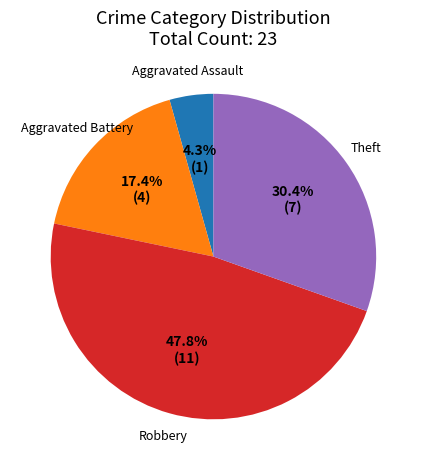

Is there a majority slice in this chart?

No